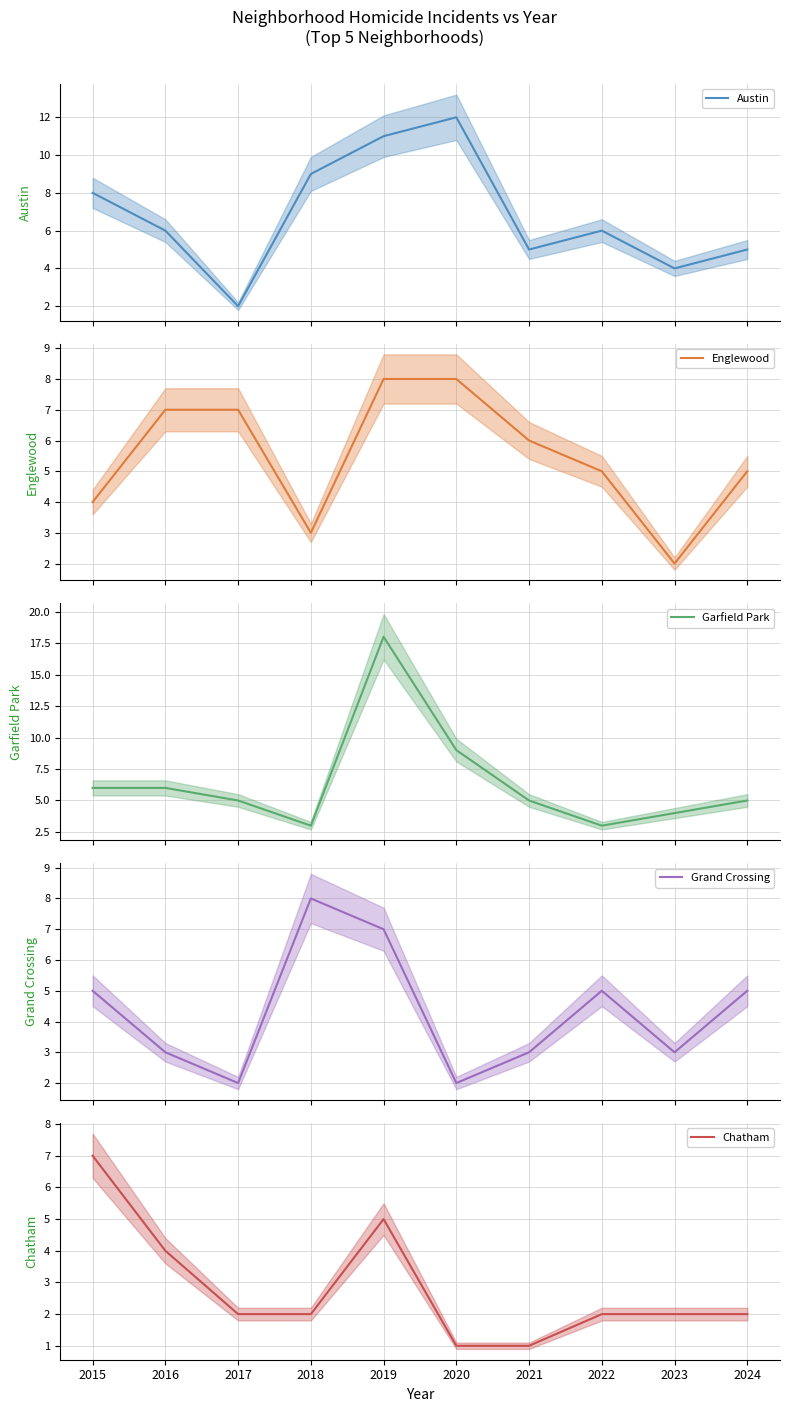

Between 2024 and 2017, which is larger?

2024